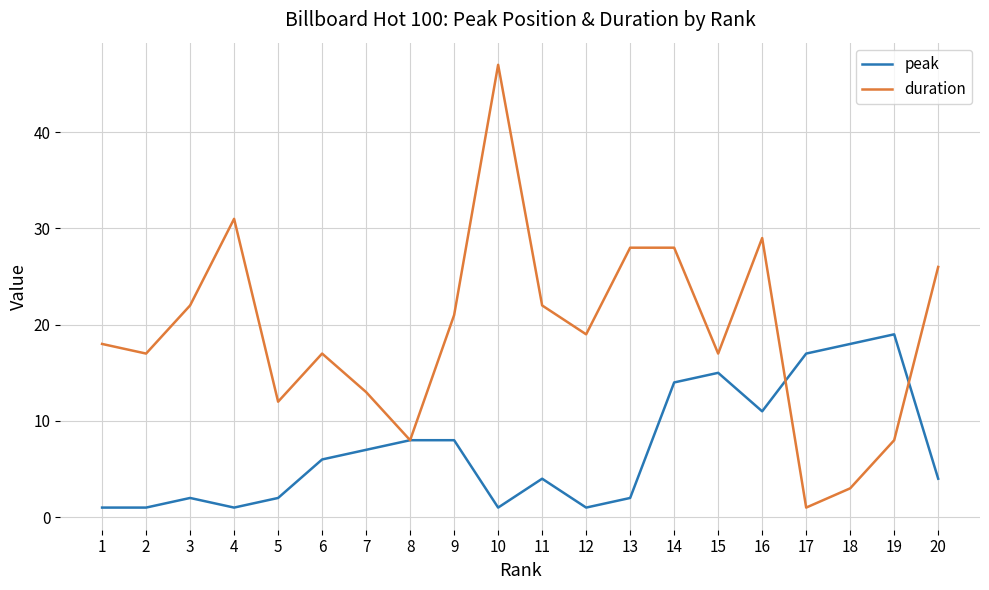

Reading left to right, list all the values displayed in this chart.

peak: 1=1	2=1	3=2	4=1	5=2	6=6	7=7	8=8	9=8	10=1	11=4	12=1	13=2	14=14	15=15	16=11	17=17	18=18	19=19	20=4
duration: 1=18	2=17	3=22	4=31	5=12	6=17	7=13	8=8	9=21	10=47	11=22	12=19	13=28	14=28	15=17	16=29	17=1	18=3	19=8	20=26